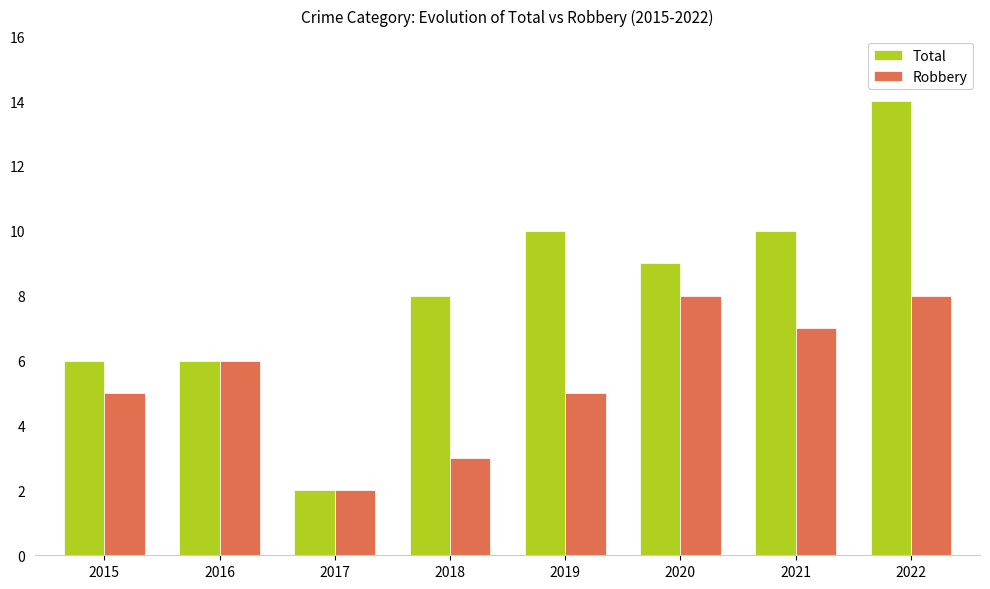

The Robbery series shows 5 at 2019. True or false?

True